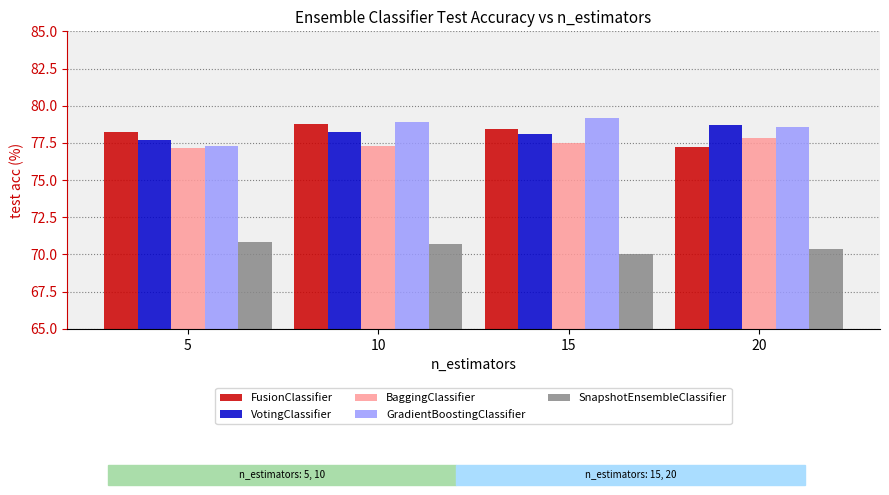

What is the difference between the FusionClassifier values at 20 and 10?

1.6